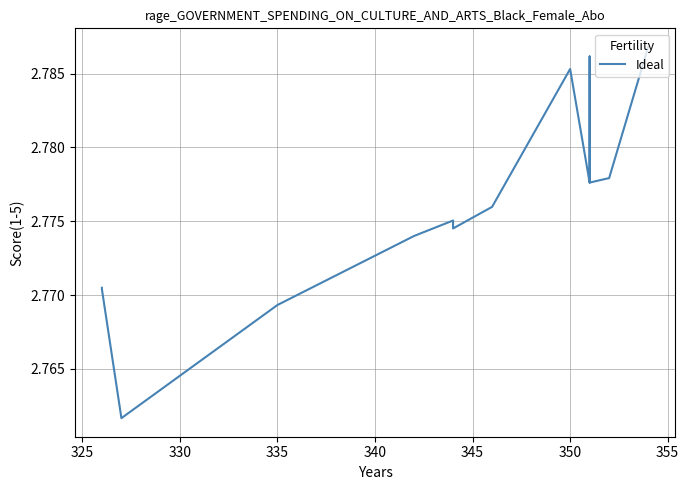

What is the value of the 6th point from the left?

2.8